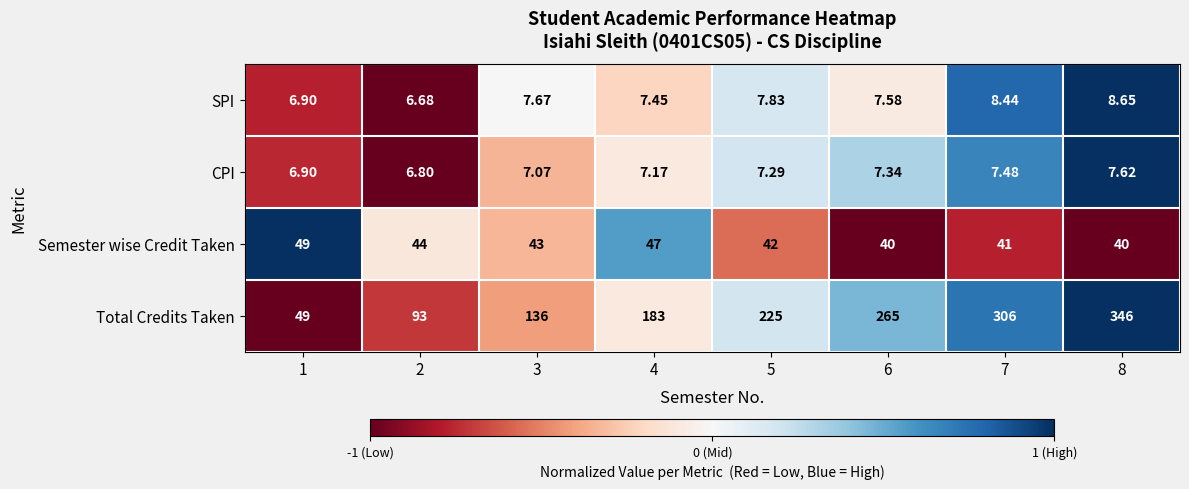

Is the value of Semester wise Credit Taken at 2 greater than the value of Total Credits Taken at 7?

No